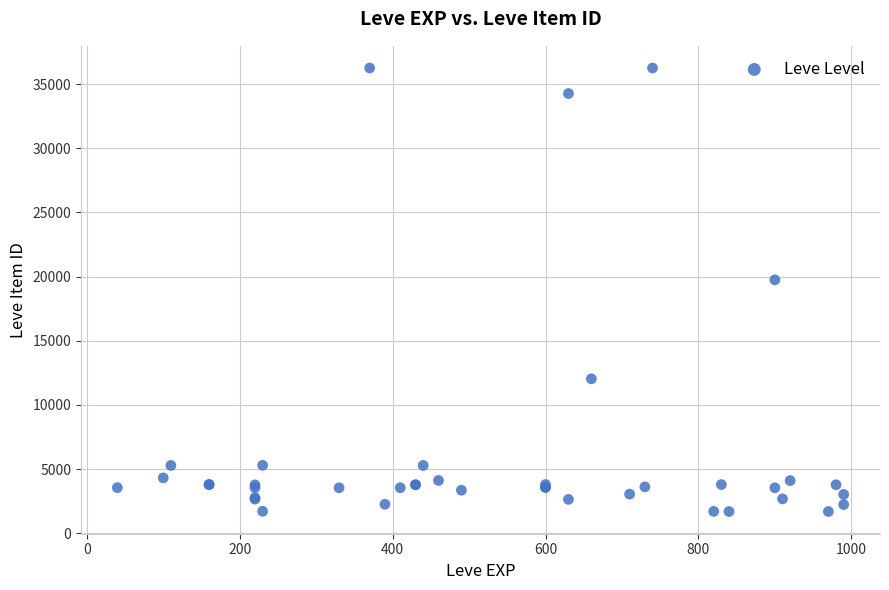

What Y value in the scatter plot is closest to 18967?

19744